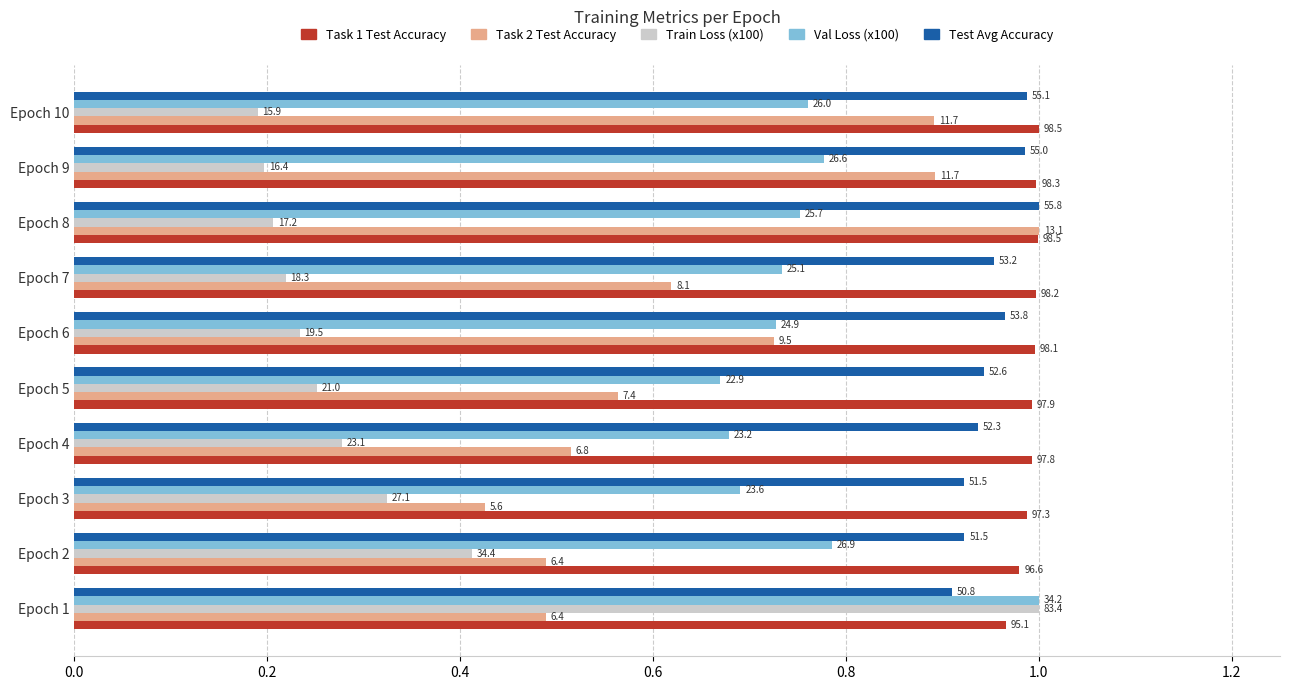

What position from the left is 0.2?

2